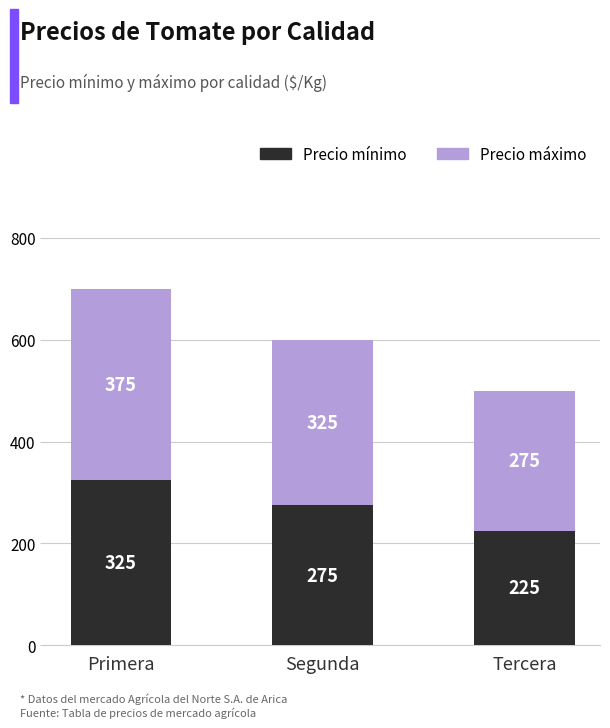

What is the sum of the Precio mínimo values at Segunda and Tercera?

500